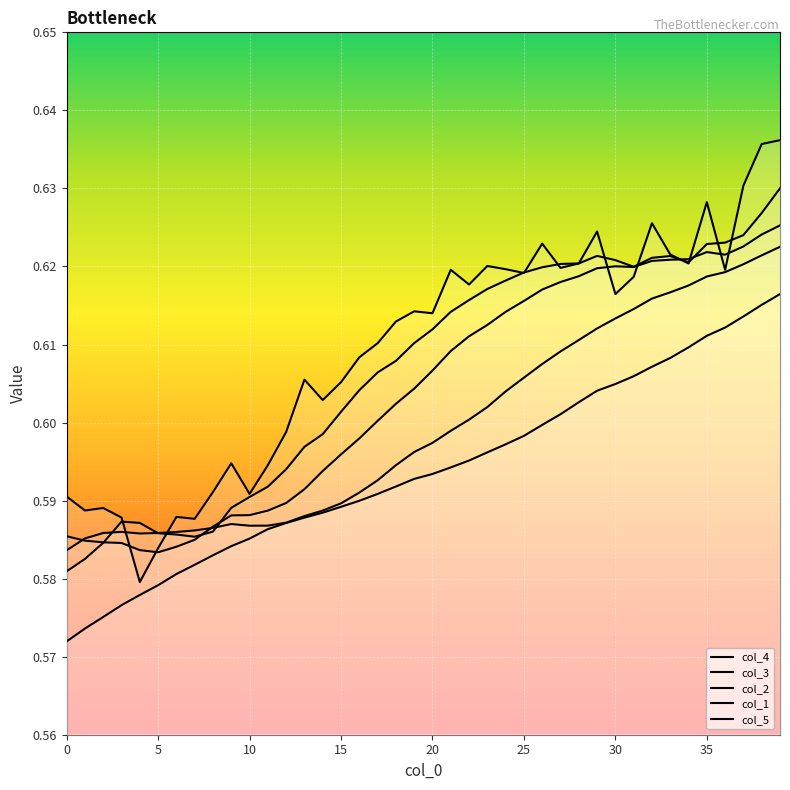

True or false: col_2 and col_4 cross at least once.

False